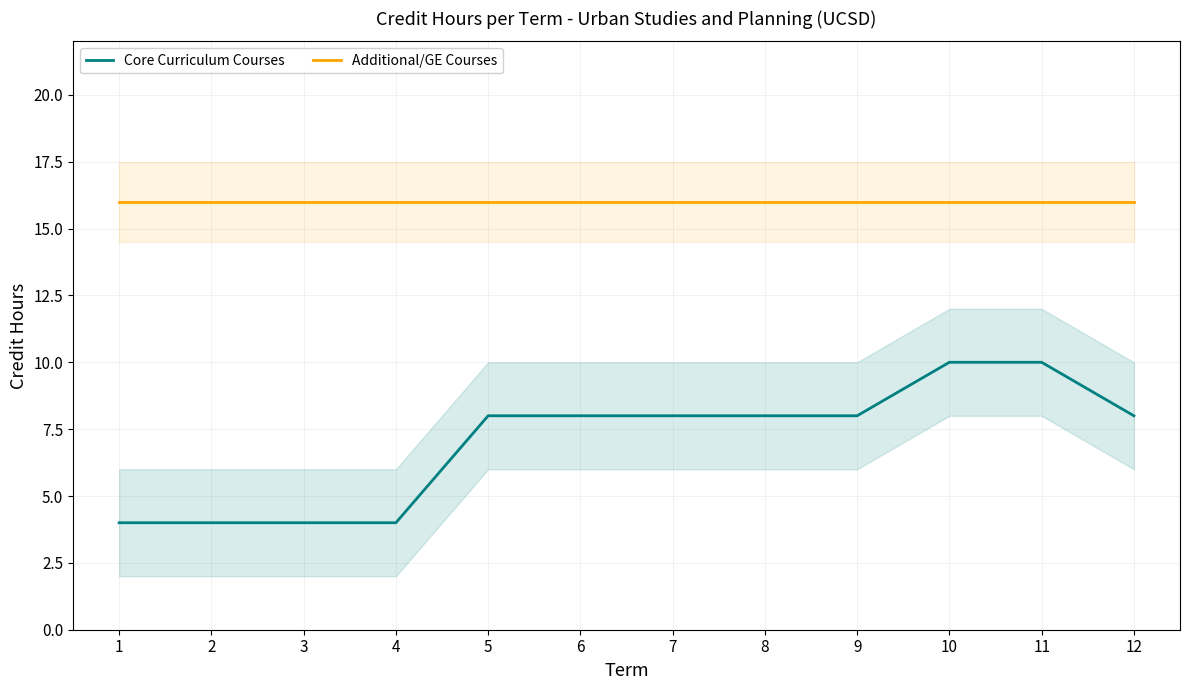

Rank the series at 6 from lowest to highest value.

Core Curriculum Courses, Additional/GE Courses